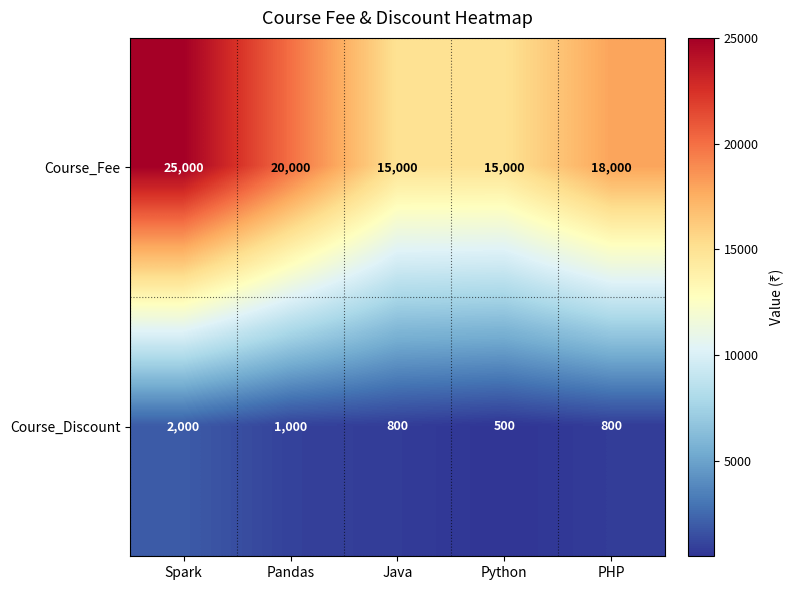

Between Spark and Pandas, which series saw the biggest shift?

Course_Fee